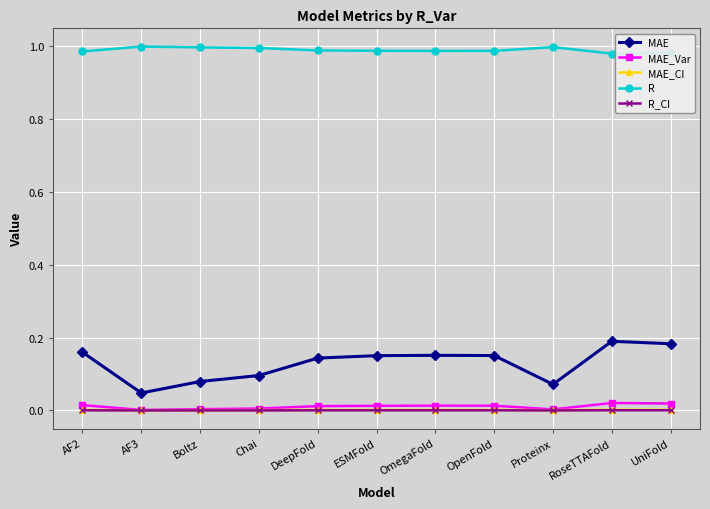

Which series has the largest range (max minus min)?

MAE